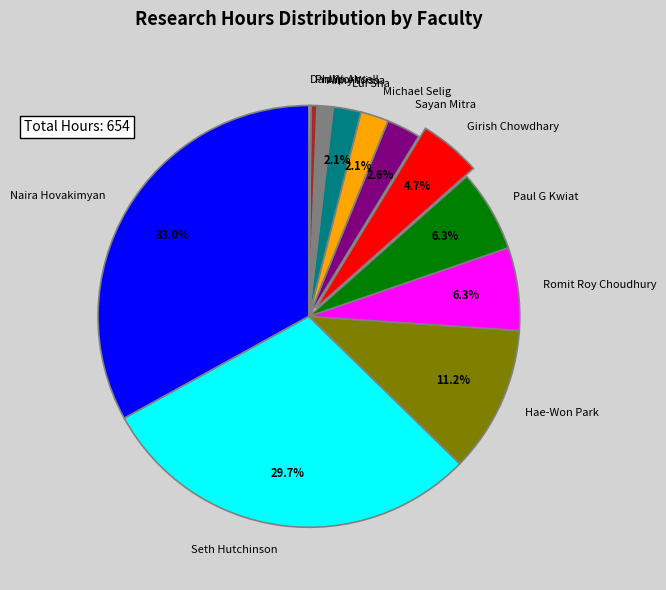

The Michael Selig slice represents 2% of the pie. True or false?

True